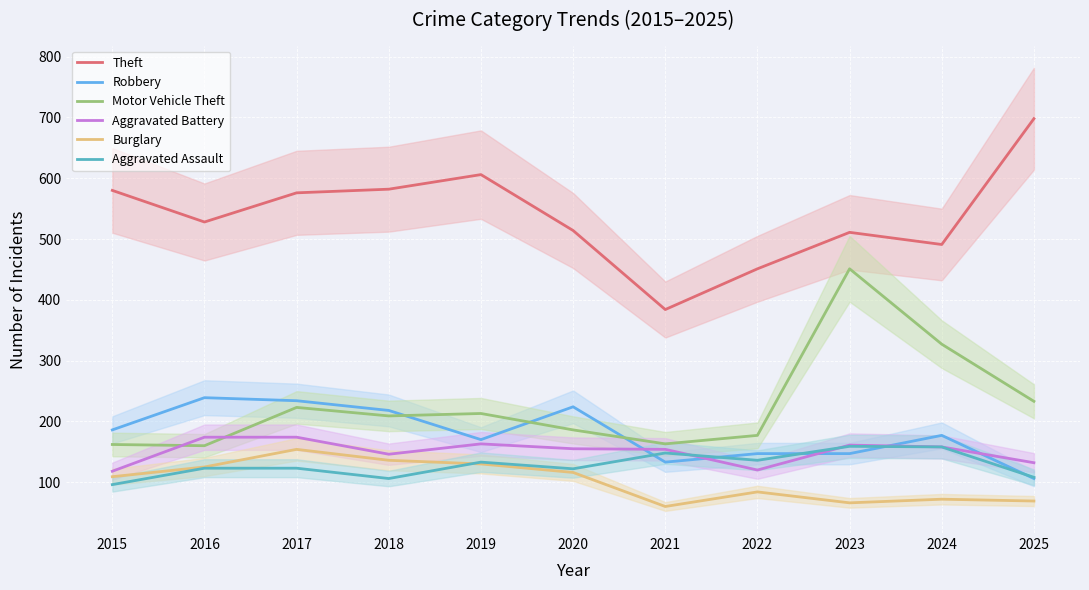

Which series has the largest range (max minus min)?

Theft